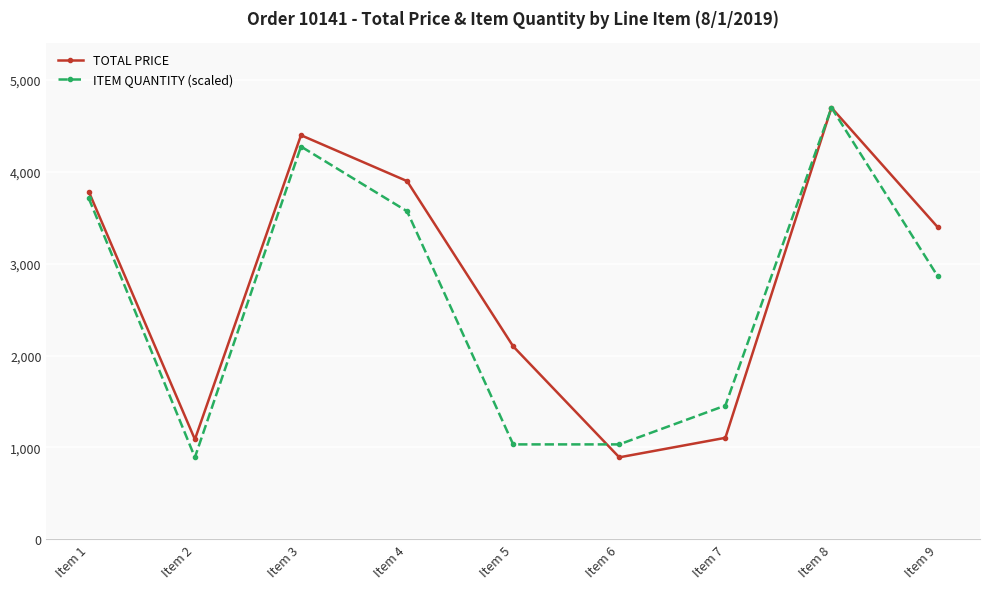

Does the chart display data point markers on the line(s)?

Yes